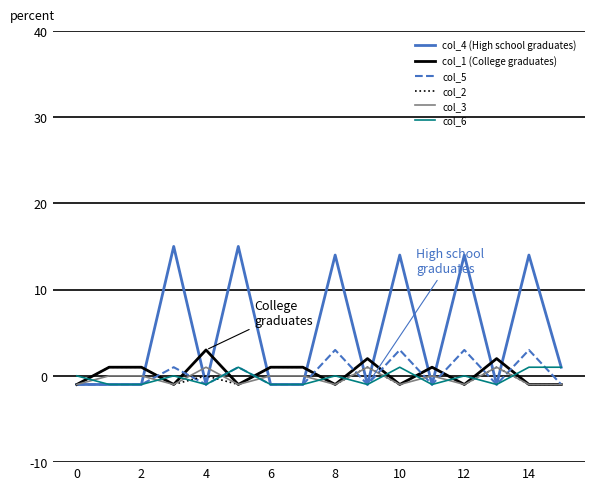

How many col_2 values are between -1 and 1?

16